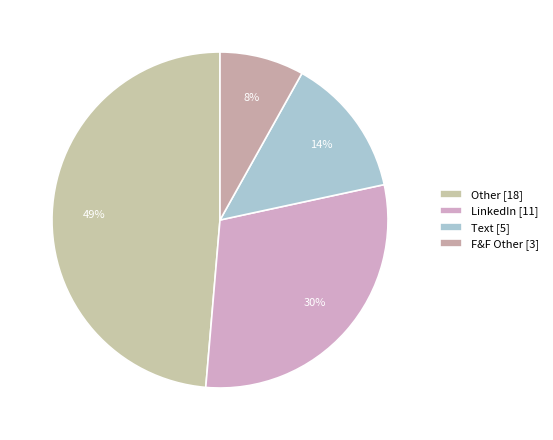

How many slices are in this pie chart?

4